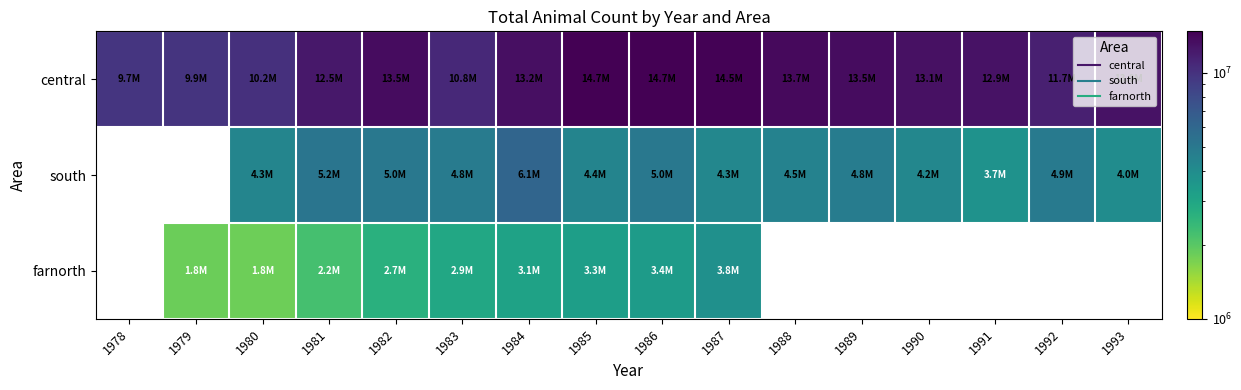

What is the difference between the central values at 1987 and 1991?

1592988.0